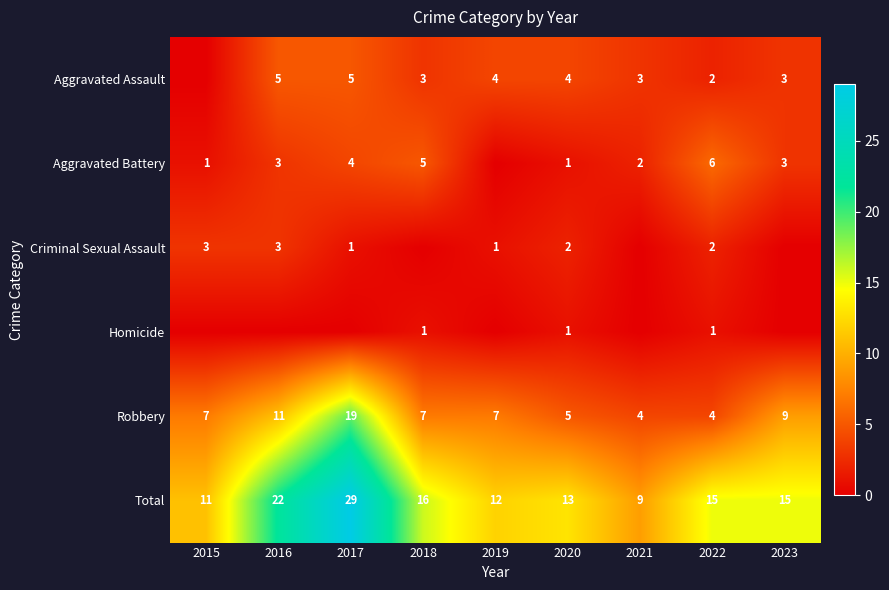

True or false: Aggravated Assault has a value of 2 at 2022.

True